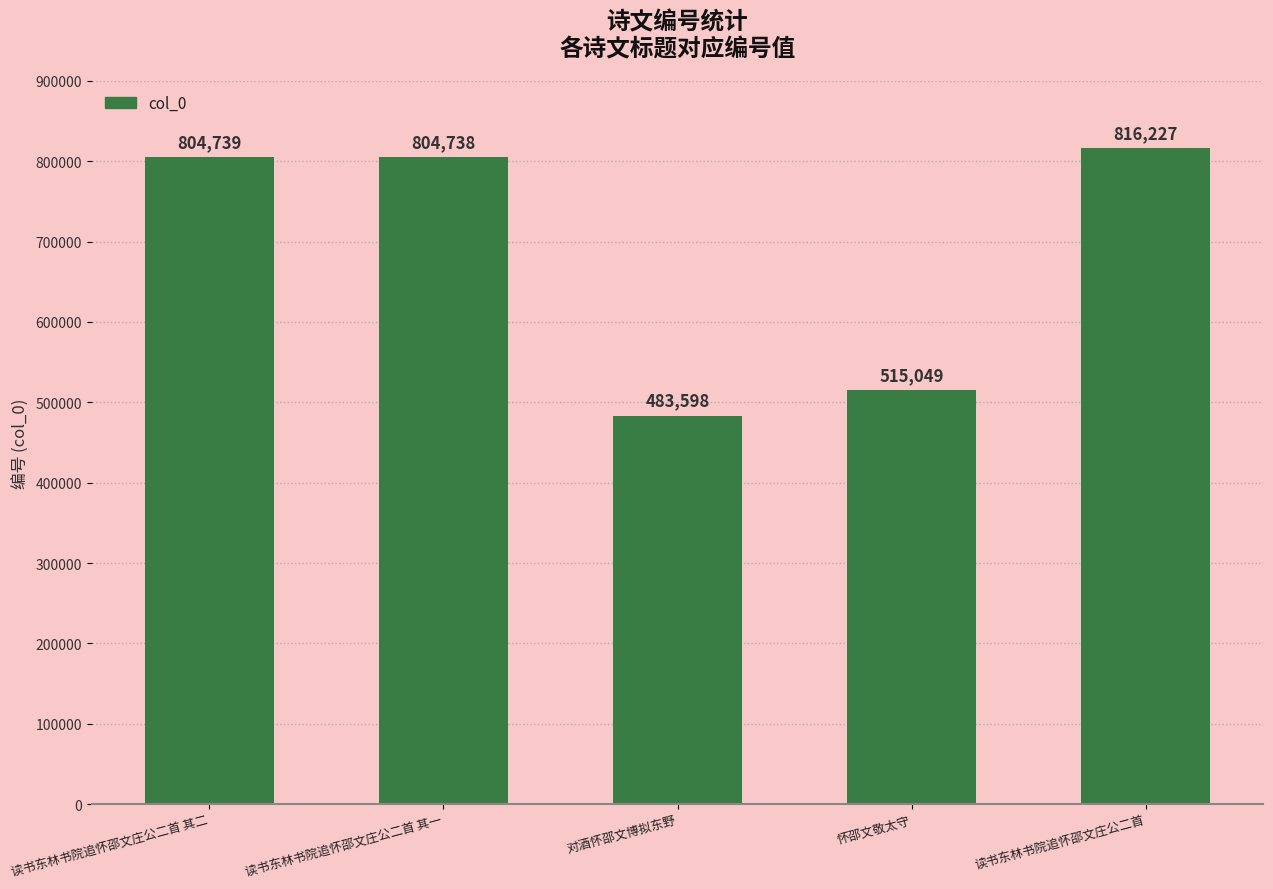

Between 读书东林书院追怀邵文庄公二首 其二 and 读书东林书院追怀邵文庄公二首, which is larger?

读书东林书院追怀邵文庄公二首